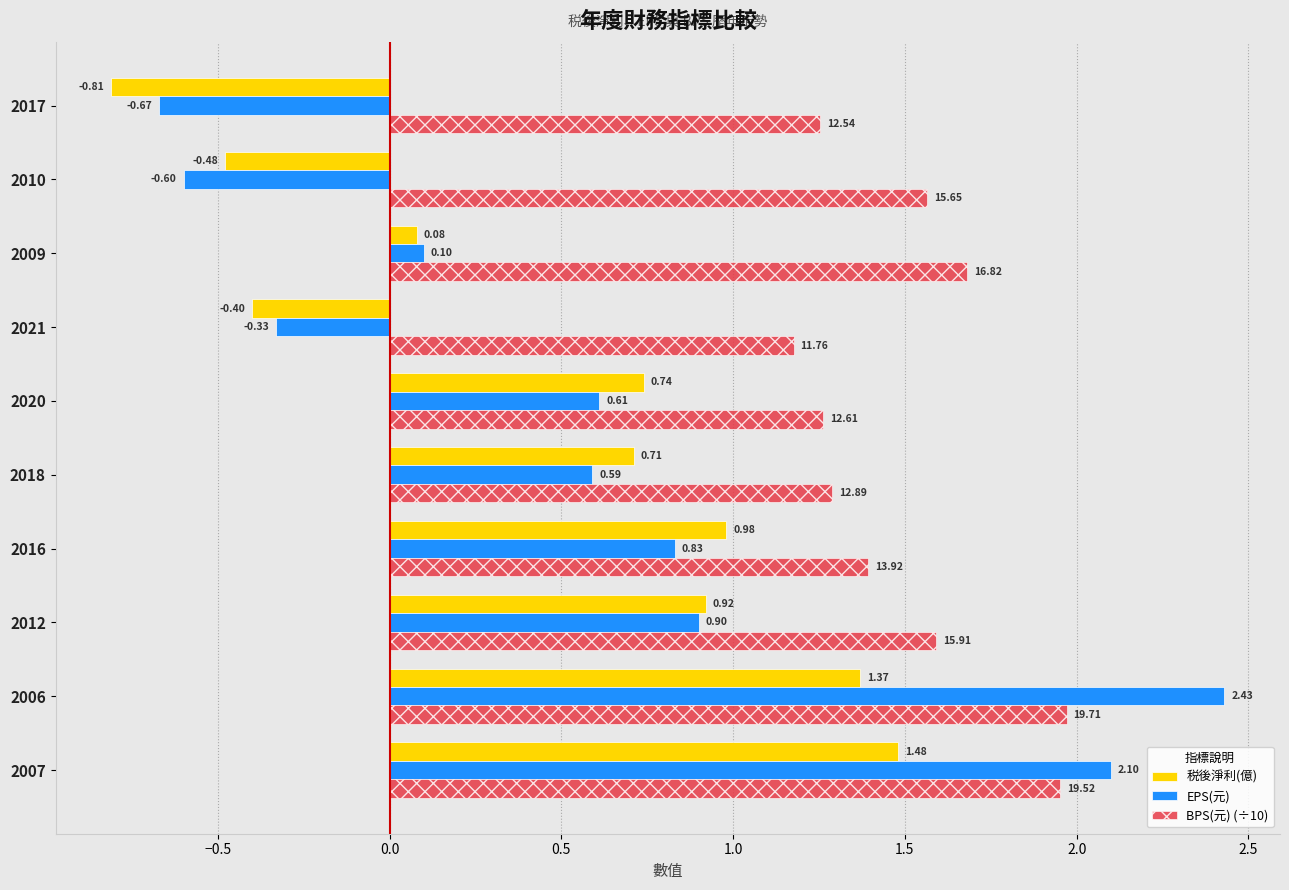

Rank the categories by EPS(元) value from lowest to highest.

2017, 2010, 2021, 2009, 2018, 2020, 2016, 2012, 2007, 2006